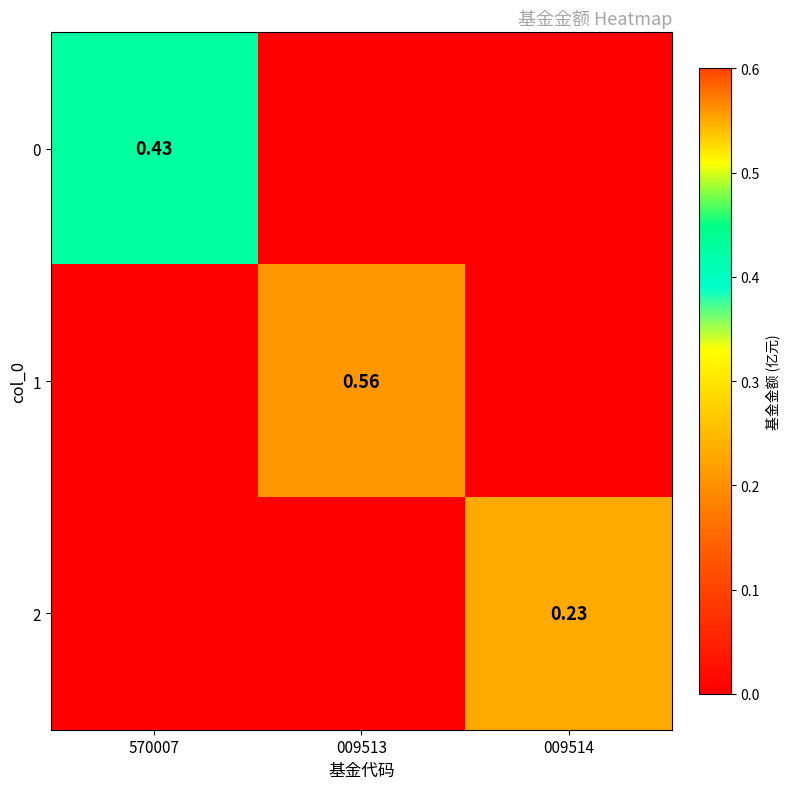

List the series in order of their peak value, highest first.

1, 0, 2